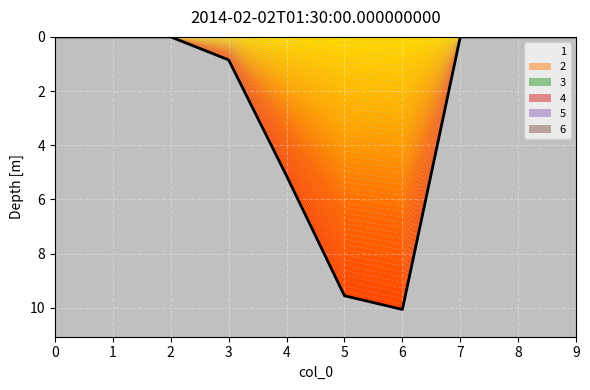

True or false: 4 has a value of 0.0 at 0.

True